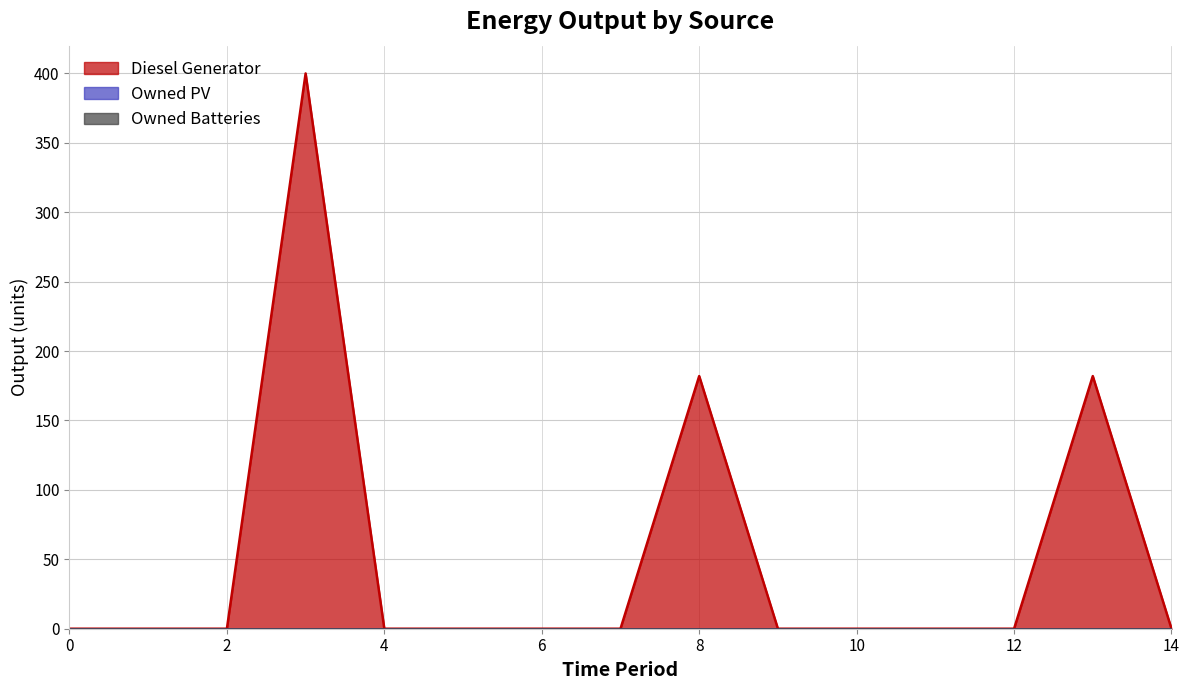

Reading left to right, transcribe all the data shown in this chart.

Diesel Generator: 0	0	0	400	0	0	0	0	182	0	0	0	0	182	0
Owned PV: 0	0	0	0	0	0	0	0	0	0	0	0	0	0	0
Owned Batteries: 0	0	0	0	0	0	0	0	0	0	0	0	0	0	0